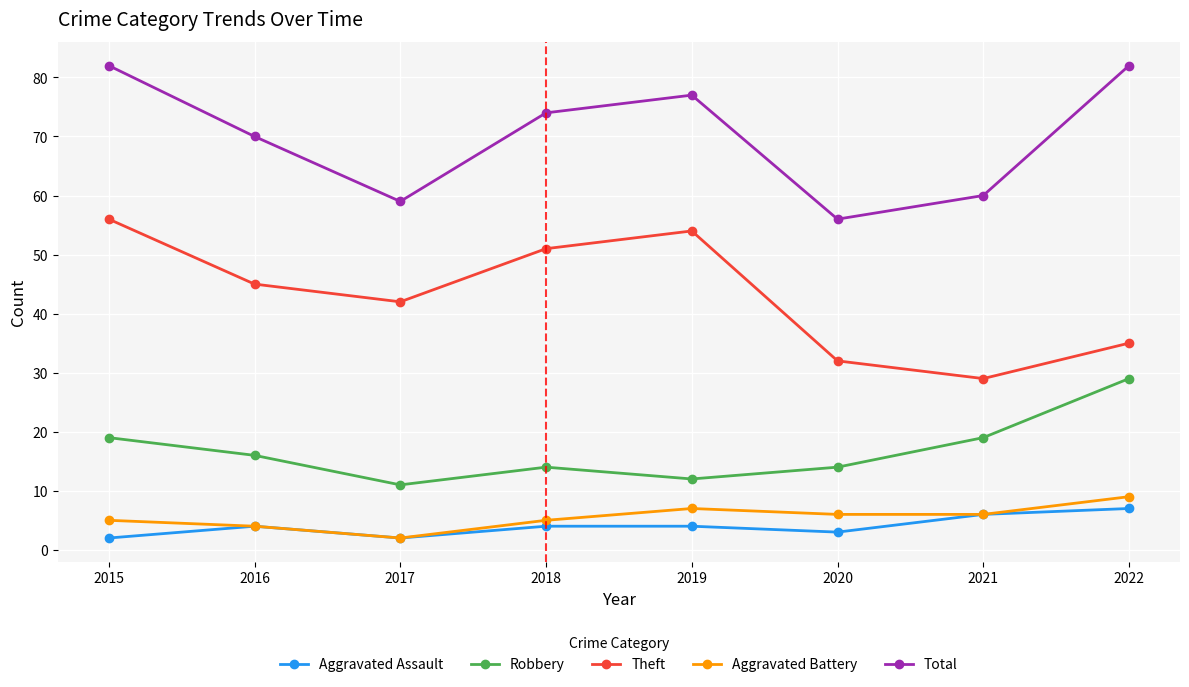

The value of Total at 2020 is 12. True or false?

False